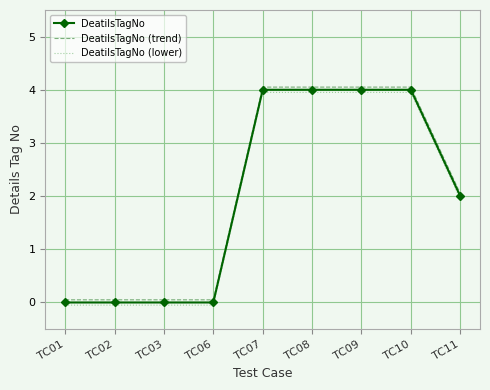

What is the total value across all series at TC10?

12.0